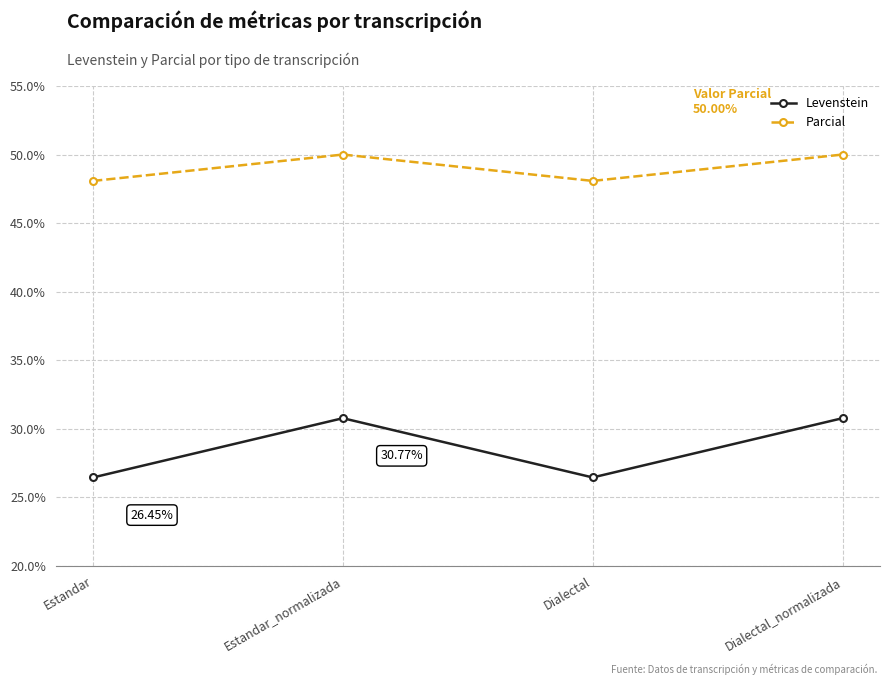

What position from the right is Estandar_normalizada?

3